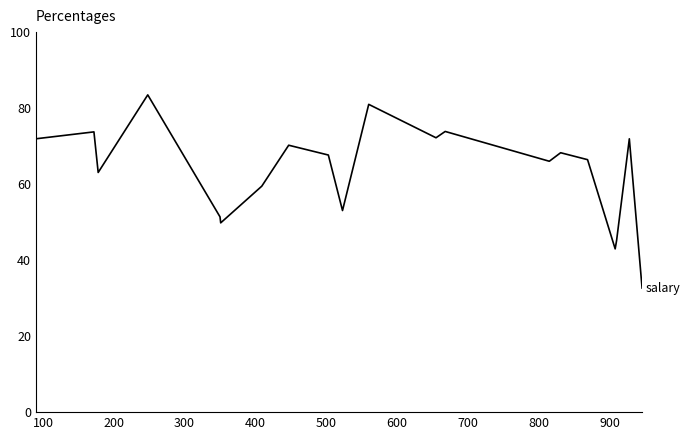

What is the minimum value shown in the chart?

32.7